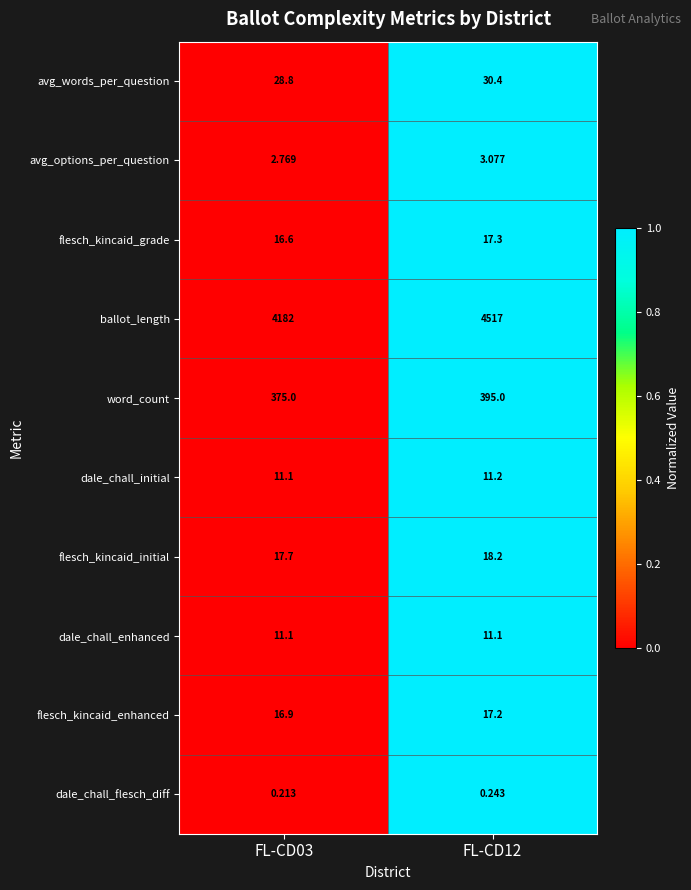

Is the value of dale_chall_enhanced at FL-CD03 greater than the value of flesch_kincaid_initial at FL-CD03?

No